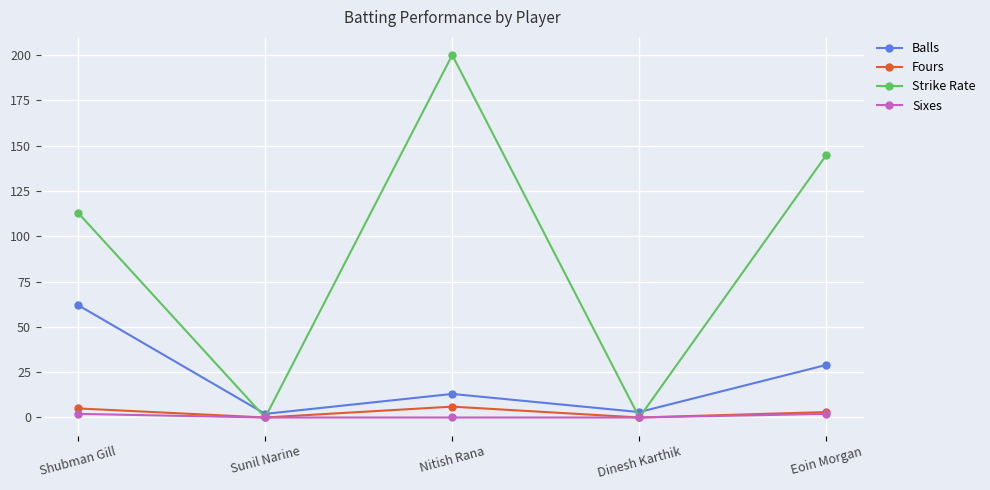

What is the label of the 3rd point from the left?

Nitish Rana